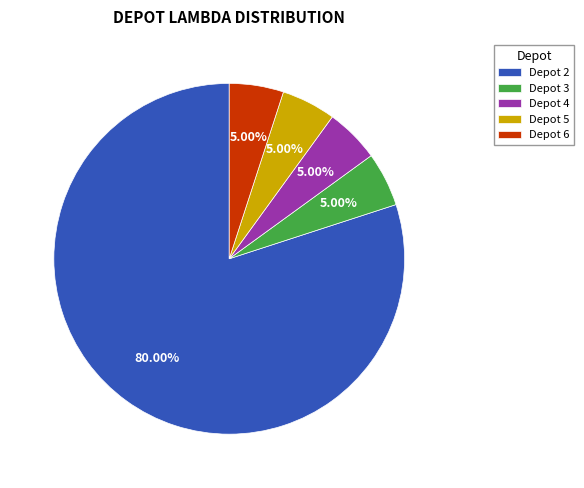

Which slice is the largest?

Depot 2